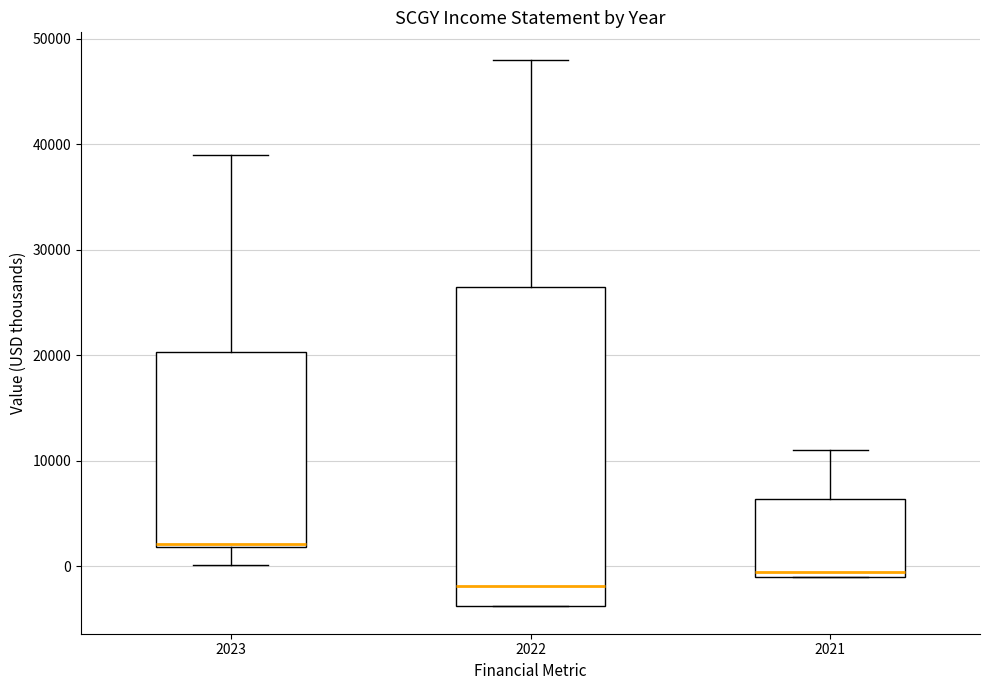

Reading left to right, transcribe this box plot: for each box, give where its median line is, the range the box spans, and where its two whiskers end, as read against the y-axis. The values are not printed on the chart, so give them approximately, as read against the axis.

2023: median 2000, box 2000 to 20000, whiskers 0 to 39000
2022: median -2000, box -4000 to 26000, whiskers -4000 to 48000
2021: median 0, box -1000 to 6000, whiskers -1000 to 11000